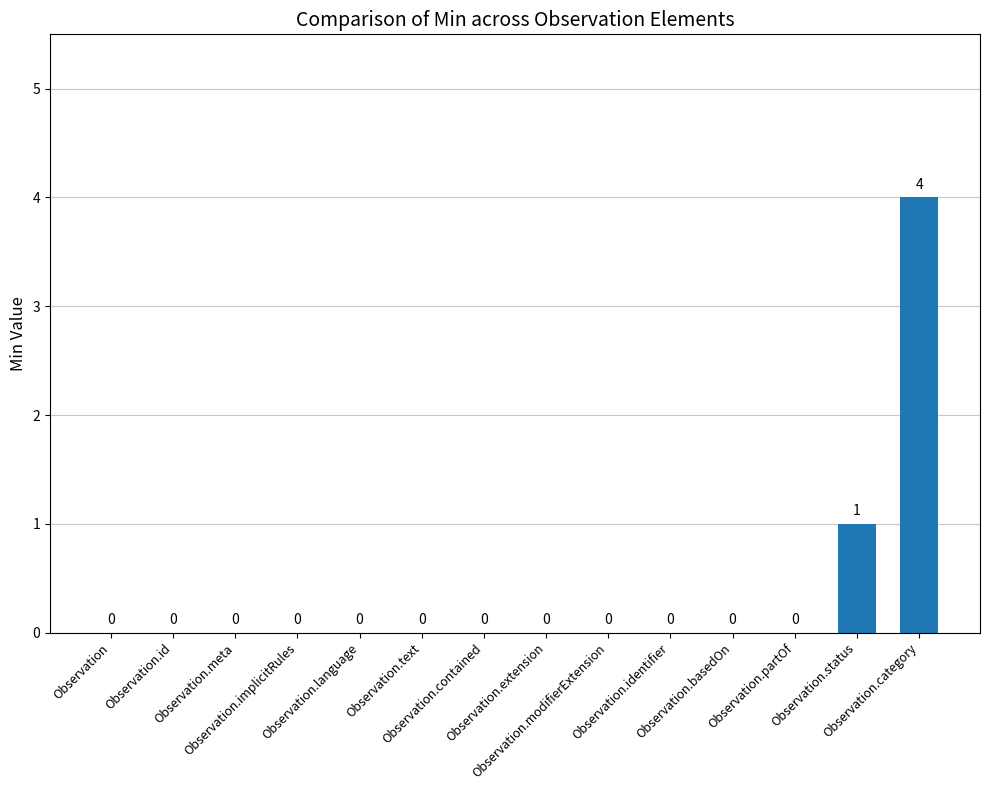

What is the sum of all values?

5